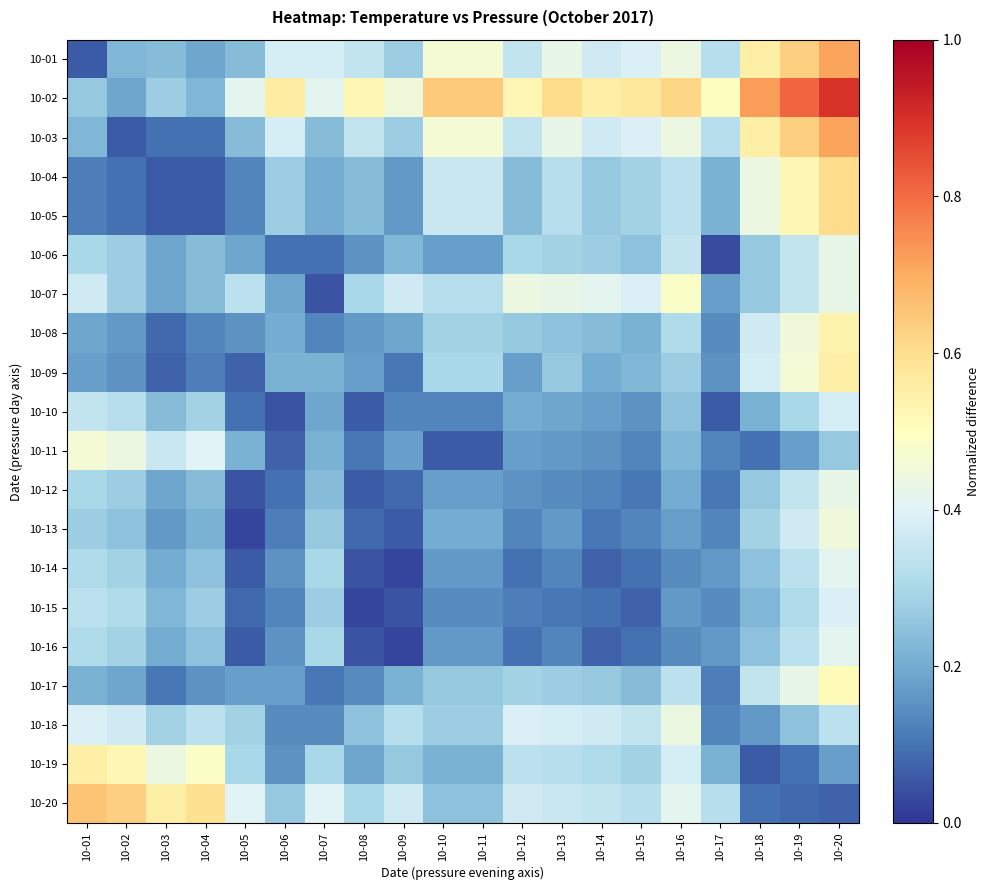

What is the difference between the highest and lowest values at 10-12?

0.4